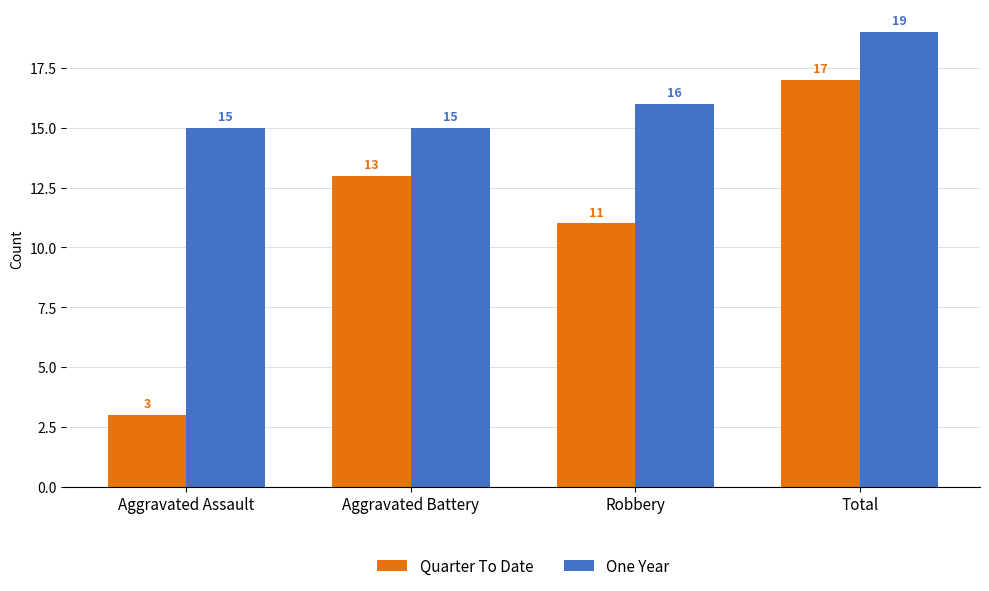

What is the maximum value for Quarter To Date?

17